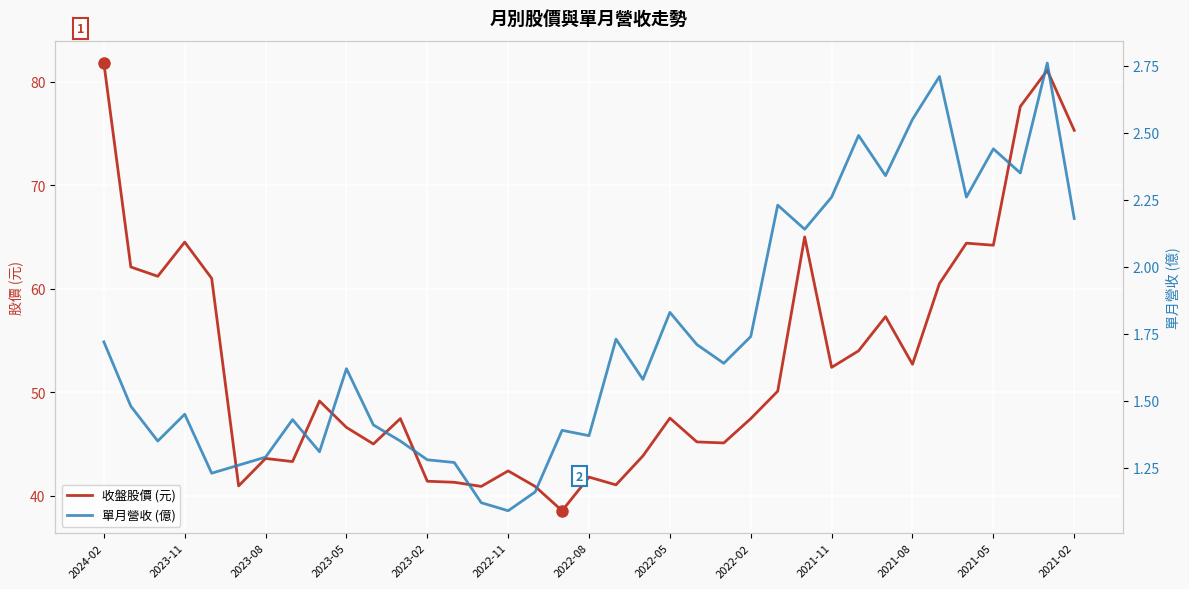

In 單月營收 (億), how many points are higher than both neighbors (excluding endpoints)?

11